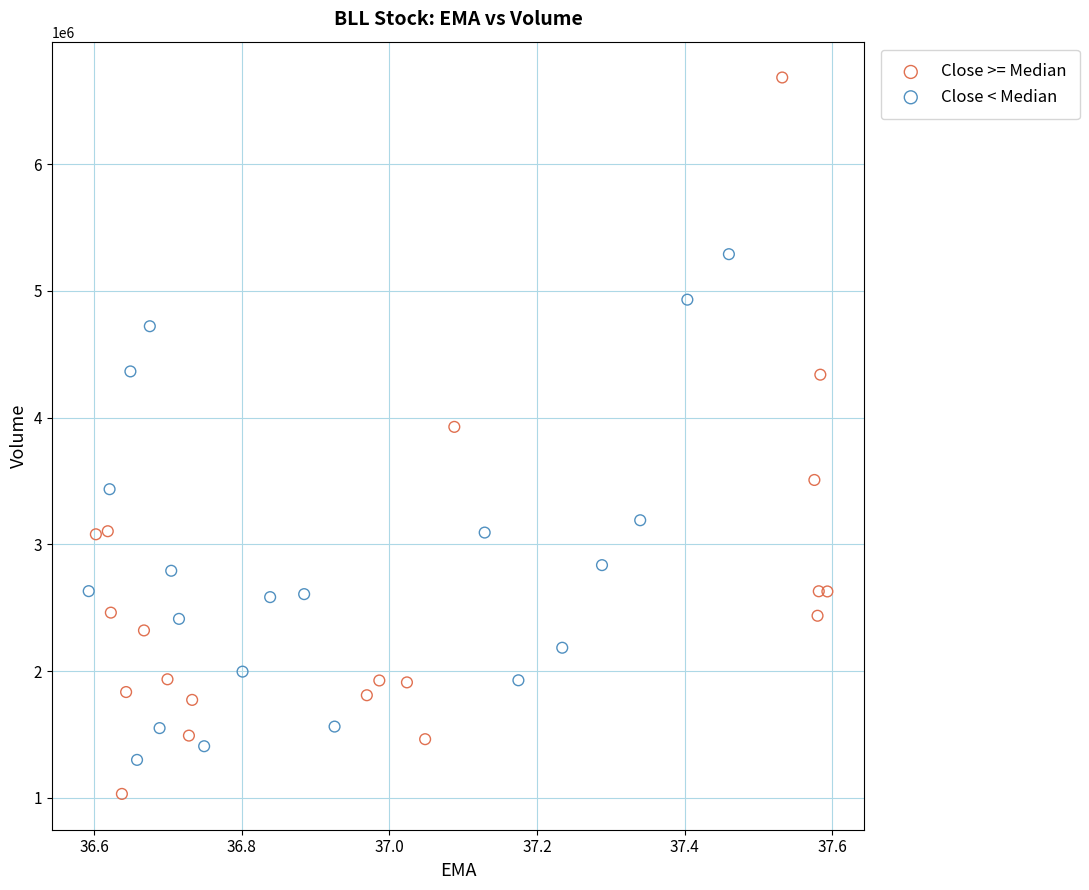

What are all the series names shown in the legend?

Close >= Median, Close < Median